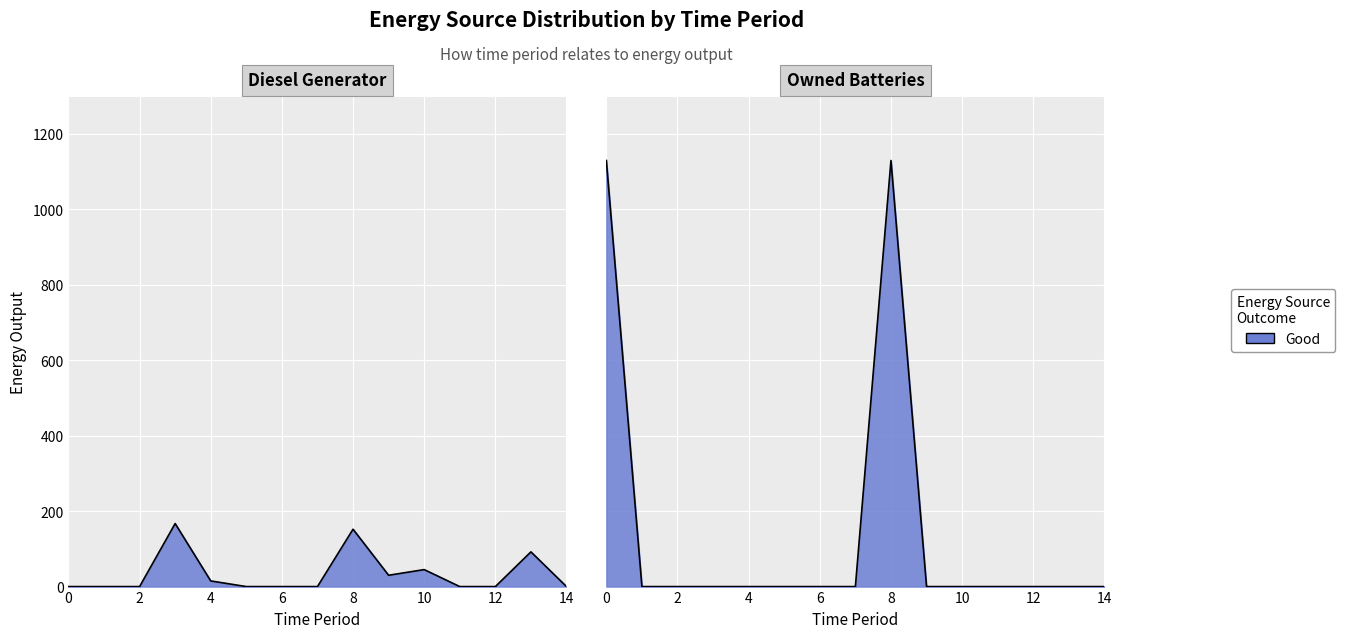

What is the sum of the Diesel Generator values at 5 and 4?

15